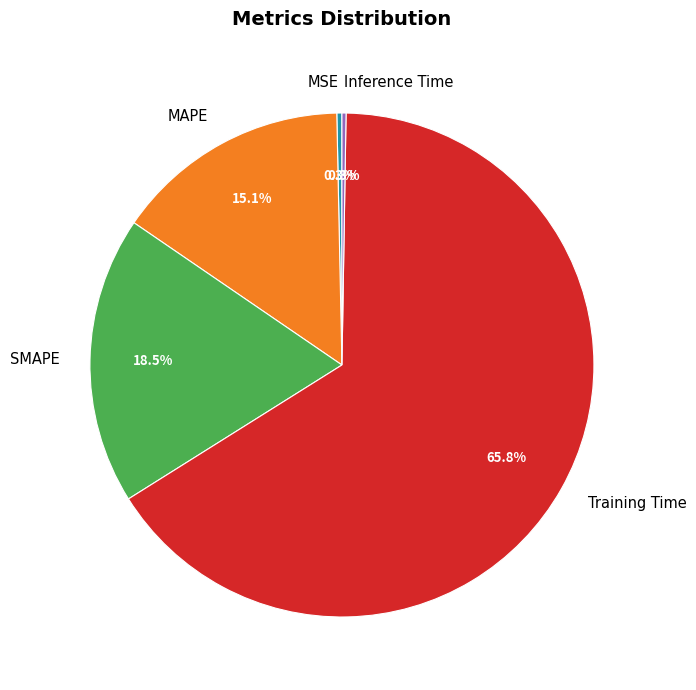

What percentage is the MAPE slice, to the nearest percent?

15%